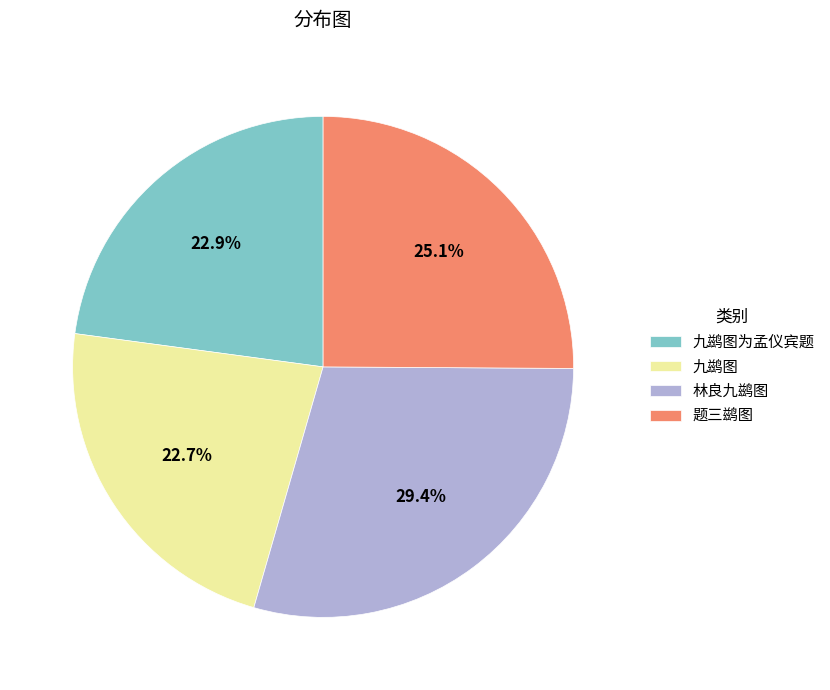

To the nearest percent, what portion does 九鹚图为孟仪宾题 represent?

23%